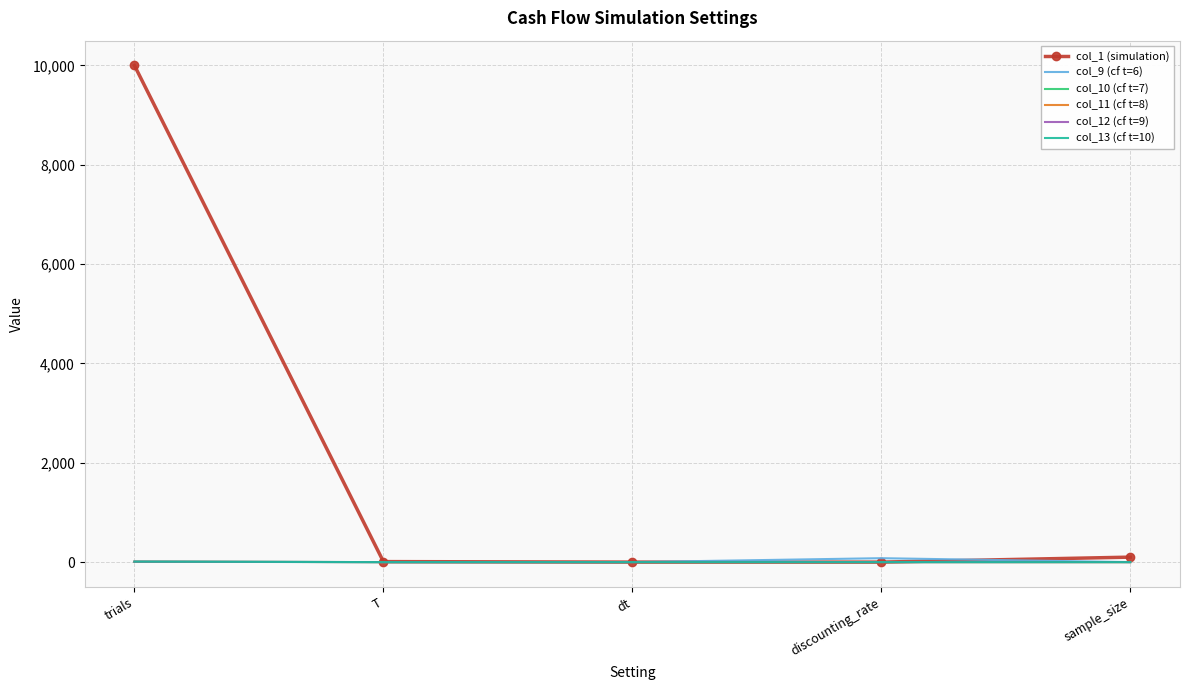

True or false: col_10 (cf t=7) has a value of 0.0 at dt.

True